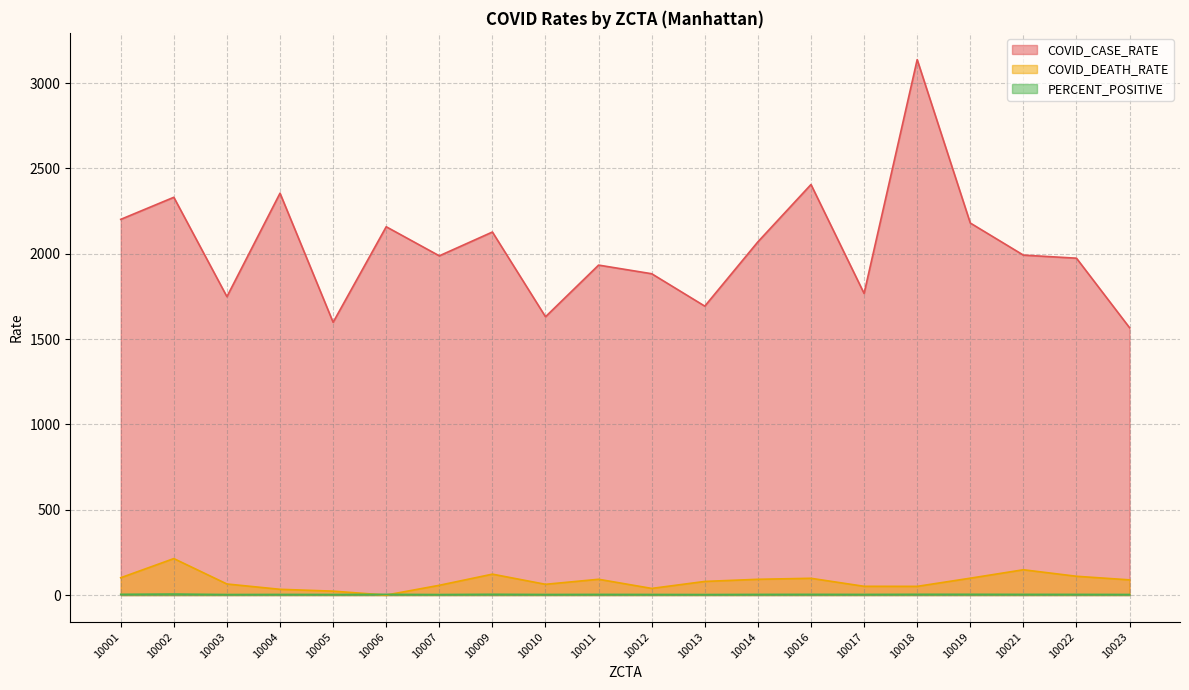

What is the maximum value shown in the chart?

3138.1